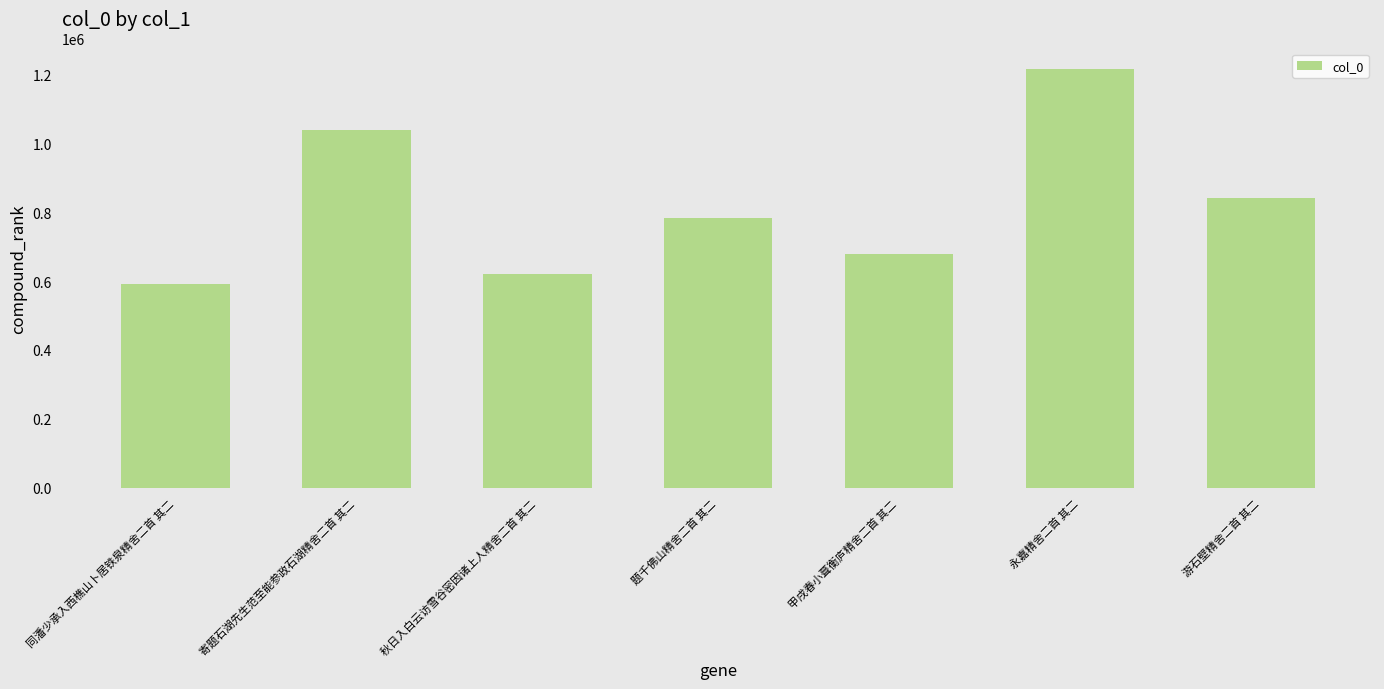

What is the label of the 7th bar from the left?

游石壁精舍二首 其二